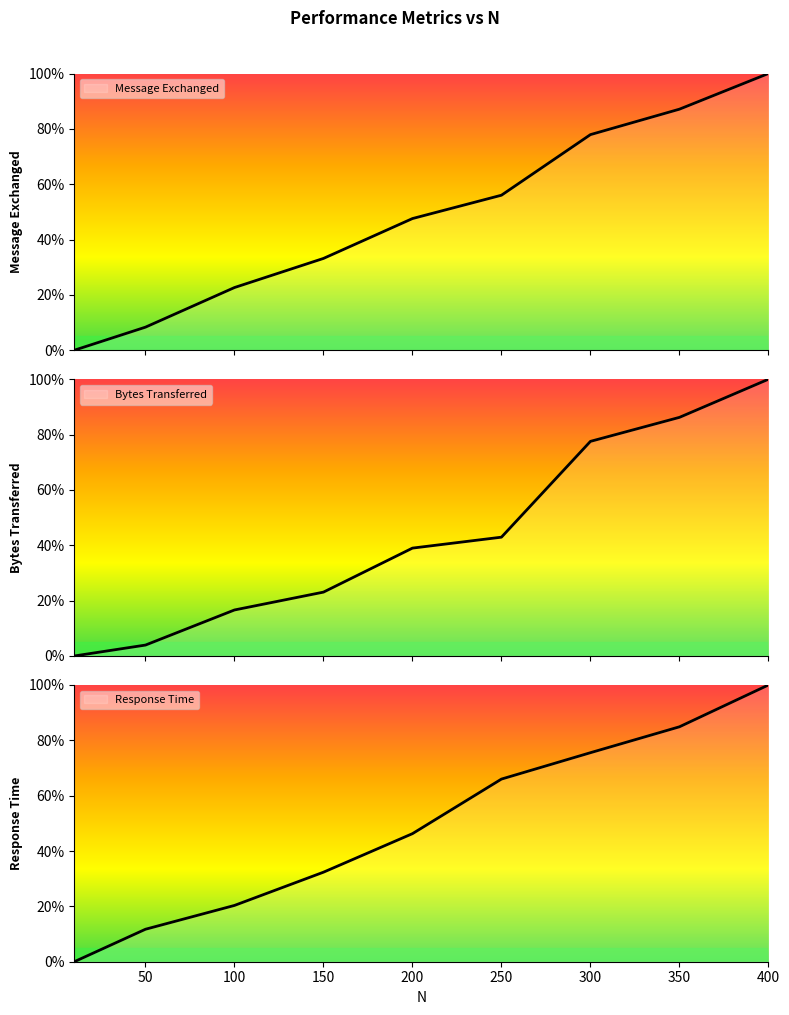

Is it true that Response Time equals 11.7 at 50?

True